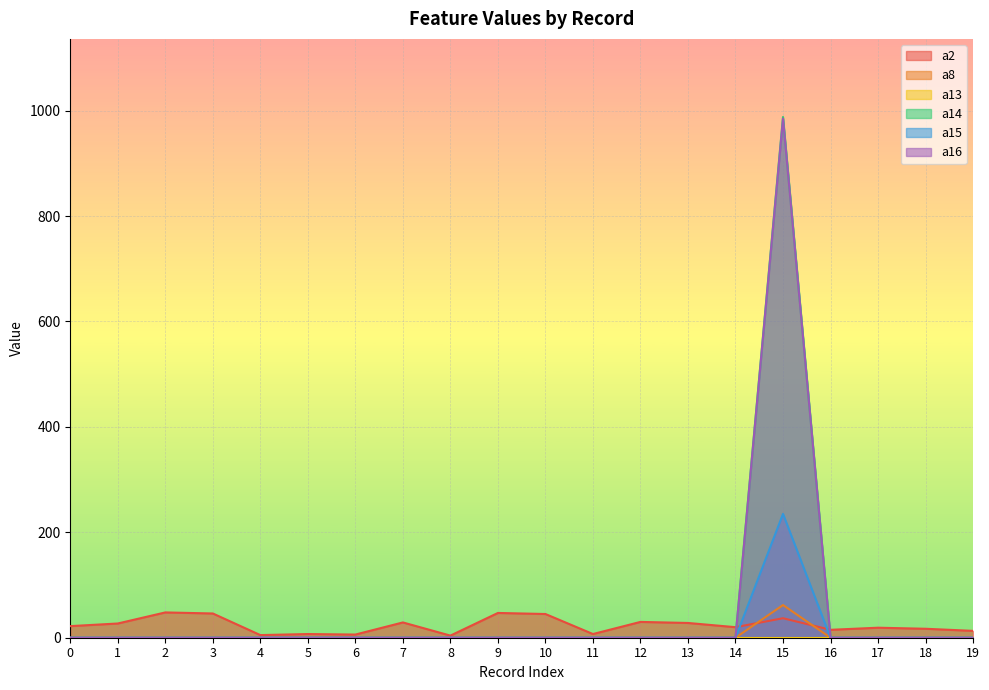

Is it true that a16 equals 0 at 8?

True